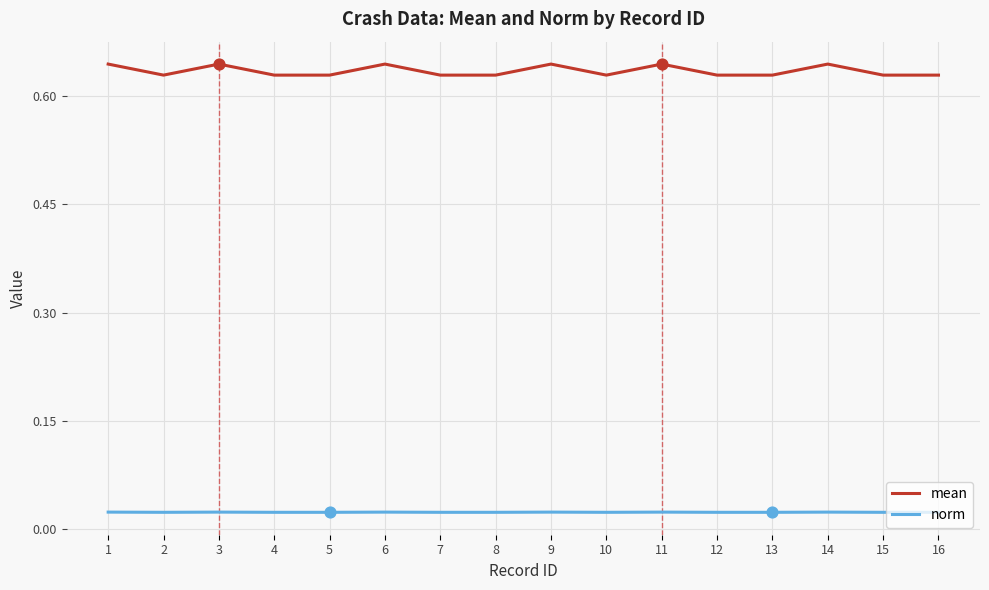

What is the total value across all series at 2?

0.7